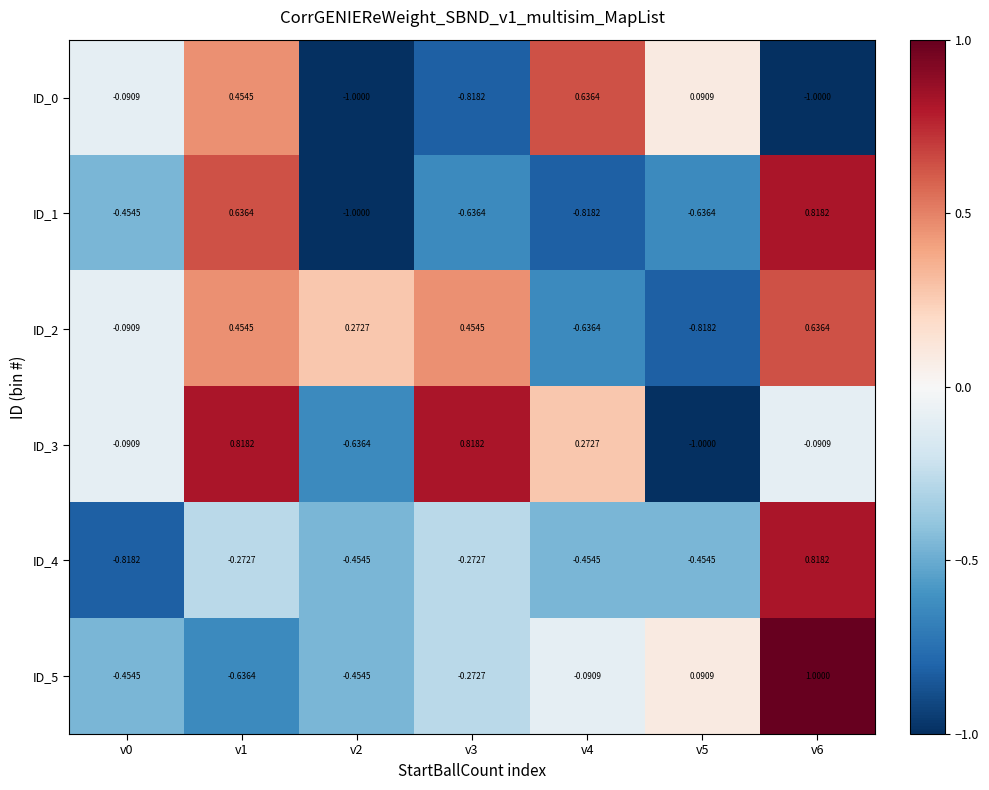

How many categories are shown in the chart?

7